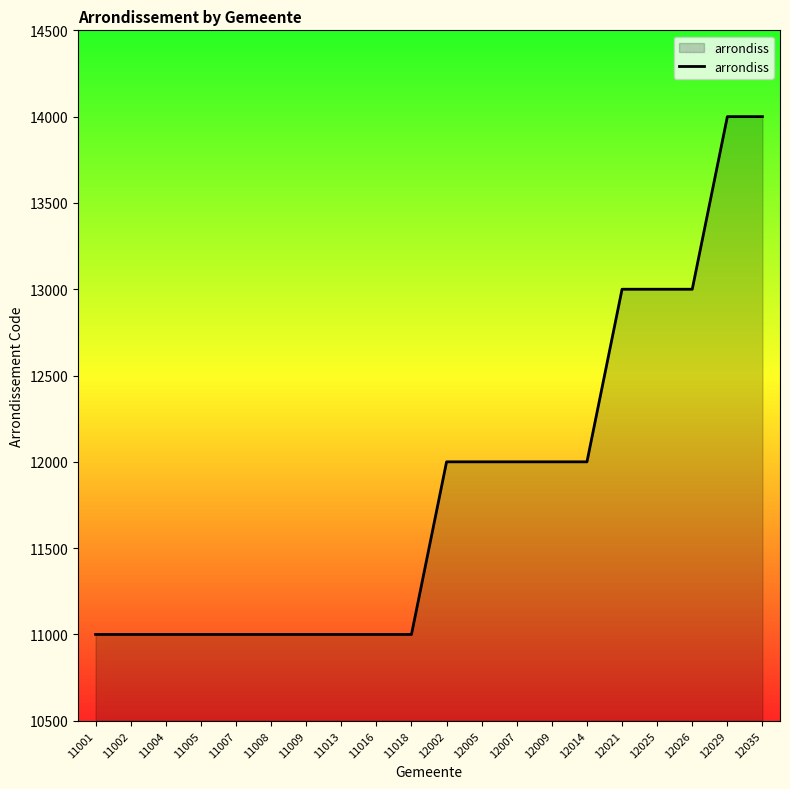

How many values are between 11000 and 13000?

18